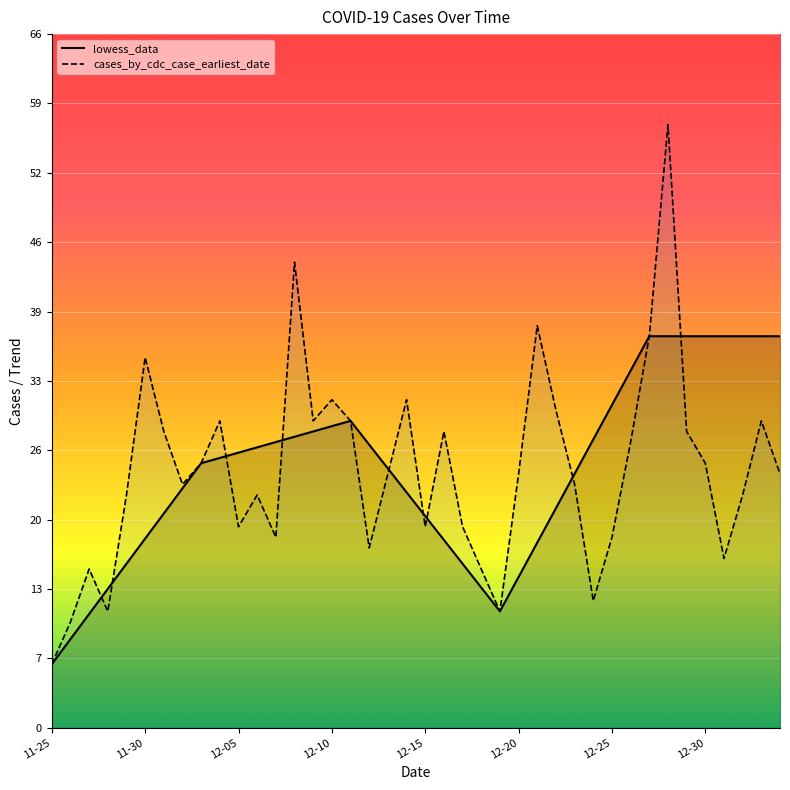

Does the chart display data point markers on the line(s)?

No